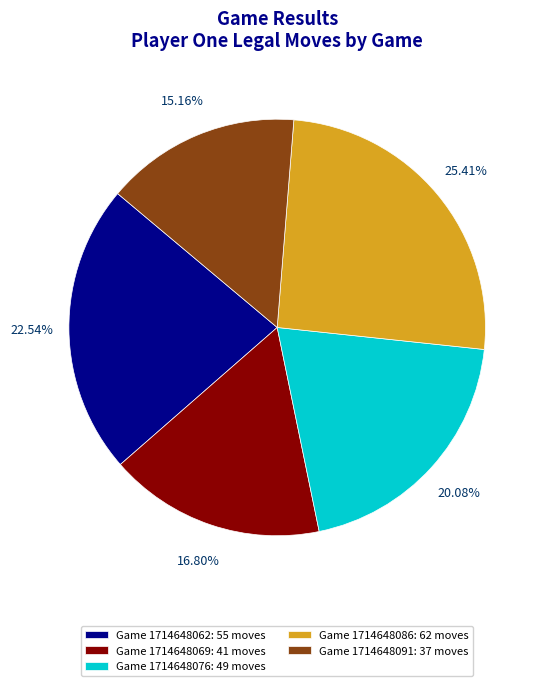

What is the ratio of the value at Game 1714648091: 37 moves to the value at Game 1714648062: 55 moves?

0.7